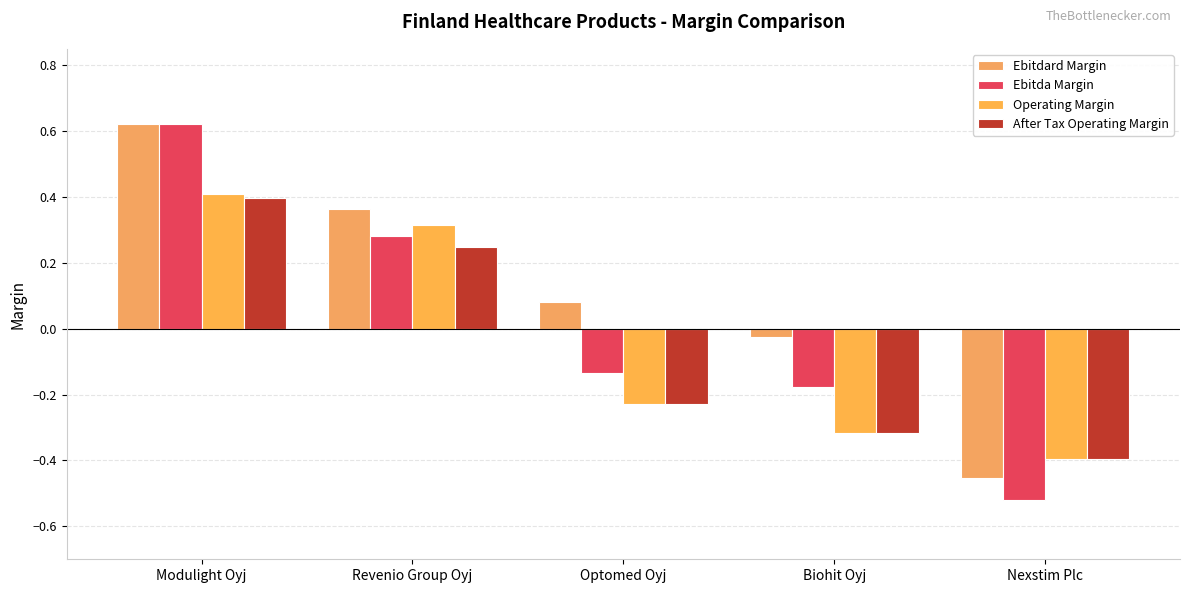

How many negative values does the Ebitdard Margin series have?

2